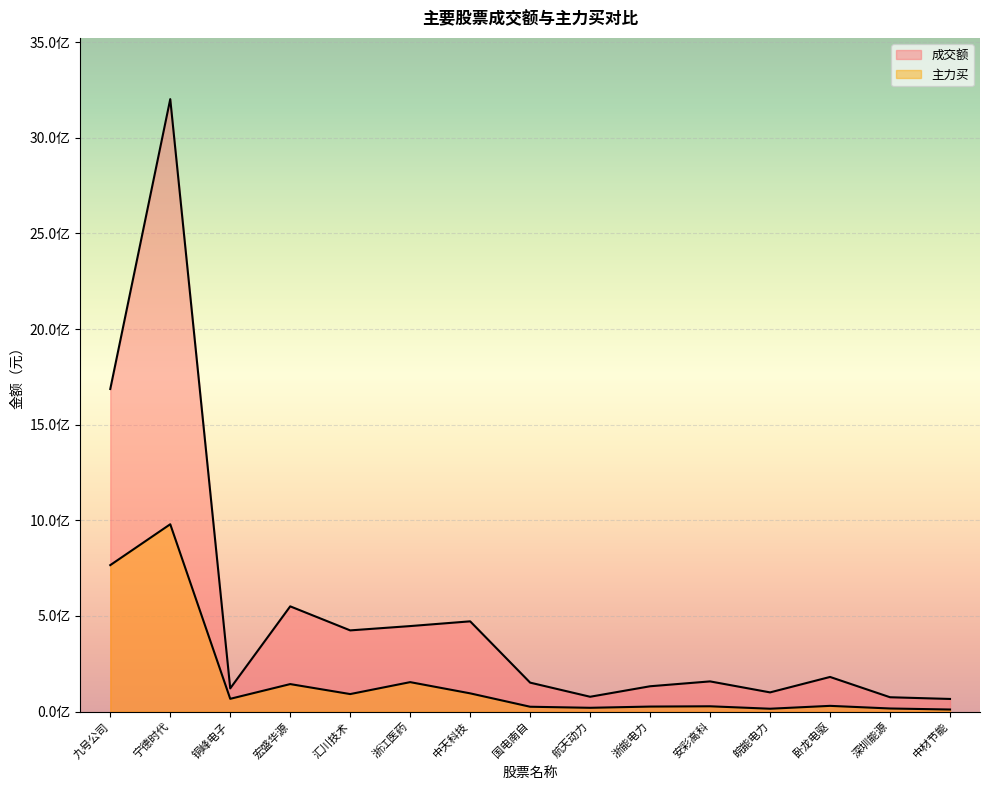

Where is 主力买 nearest to the value 495384598?

九号公司